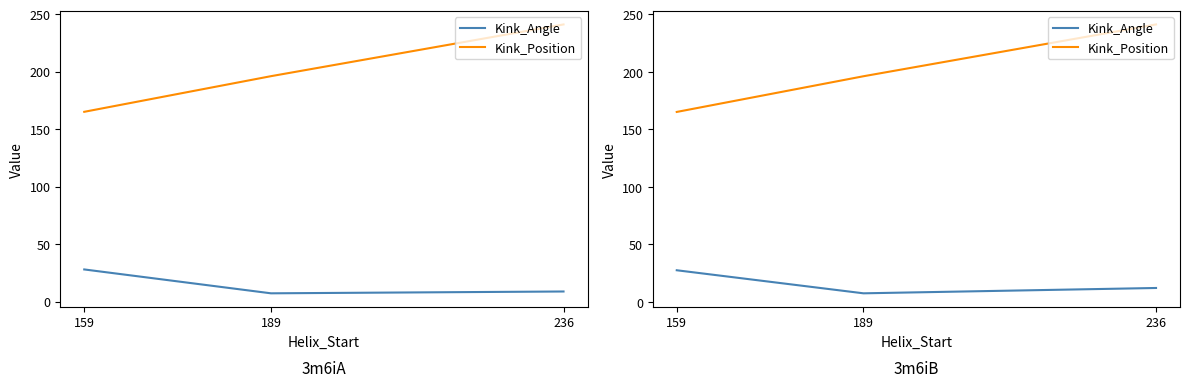

Rank the series by their maximum value, from highest to lowest.

Kink_Position, Kink_Angle